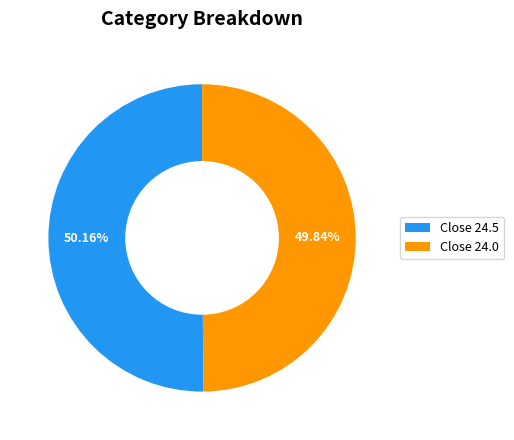

Do Close 24.5 and Close 24.0 together represent more than half of the pie?

Yes